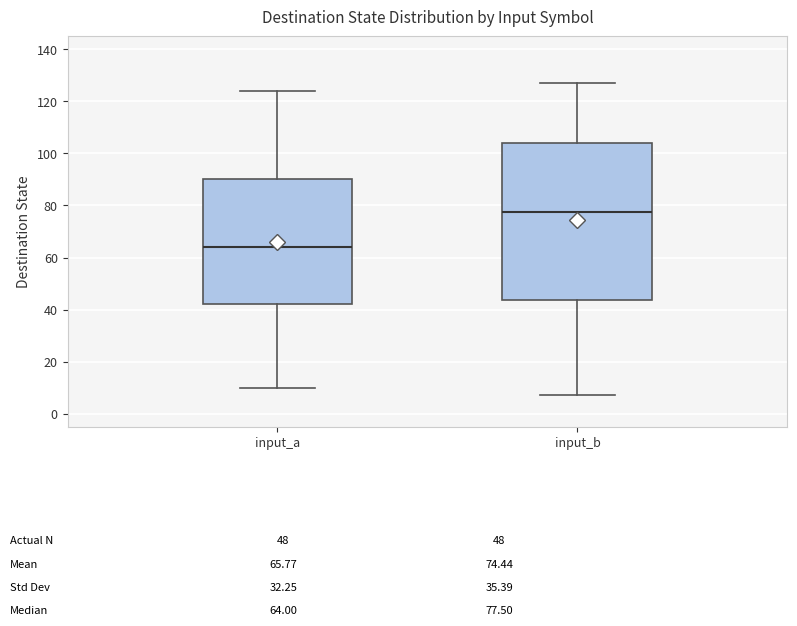

Which box is the tallest, from its lower edge to its upper edge?

input_b